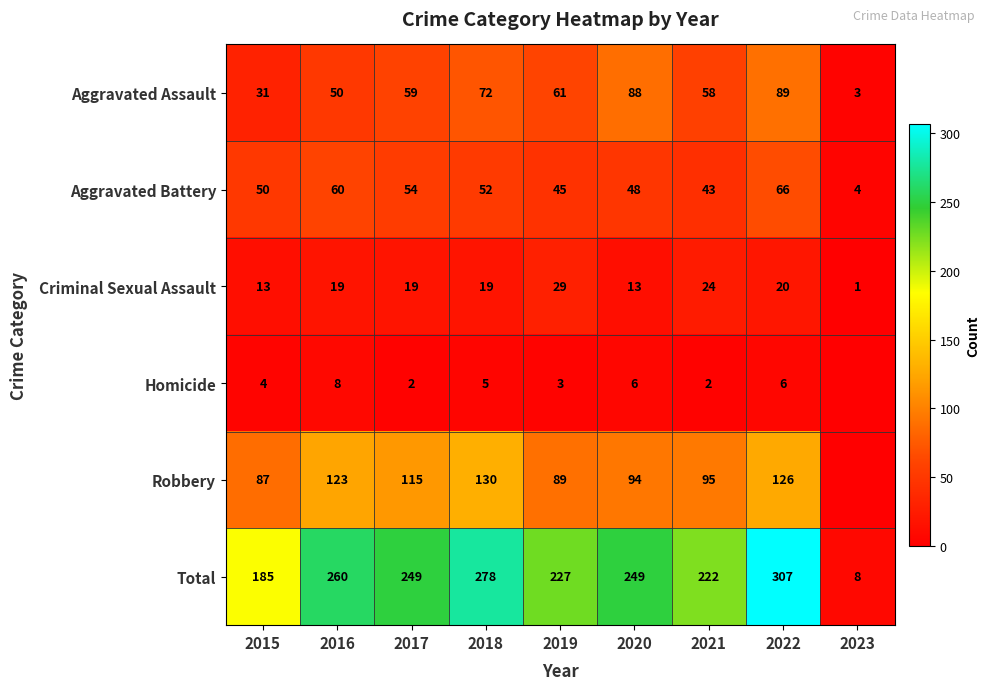

At which label does Aggravated Battery reach its peak?

2022